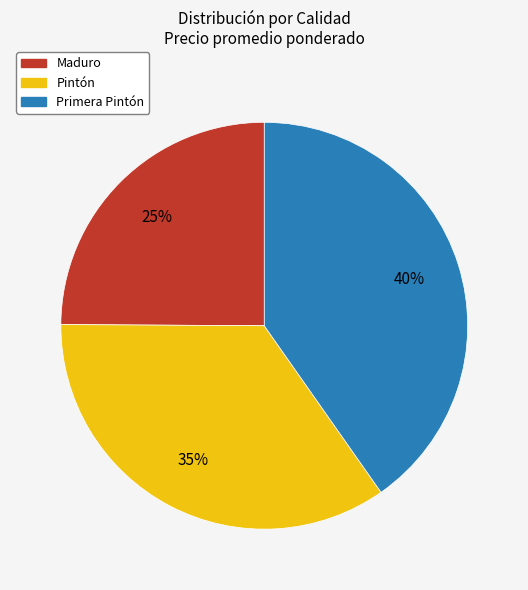

Does any single category account for the majority?

No